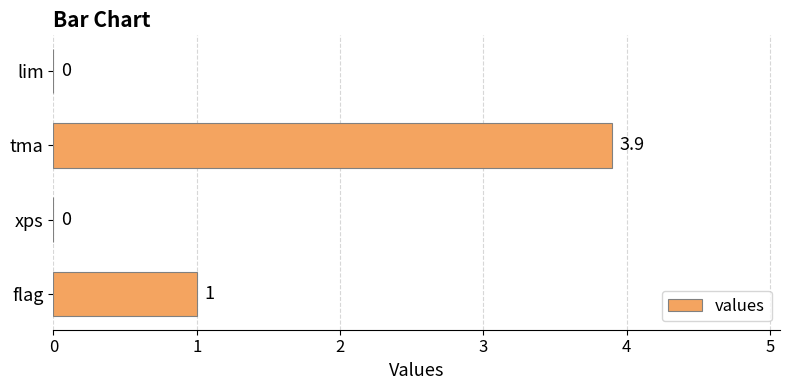

What is the average value?

1.2